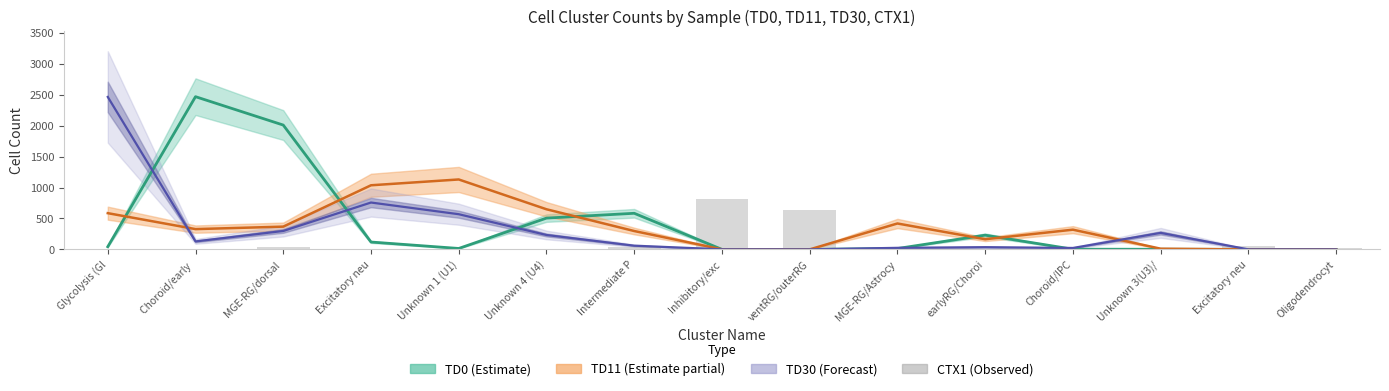

What is the sum of the values at Choroid/IPC and Excitatory neu?

6